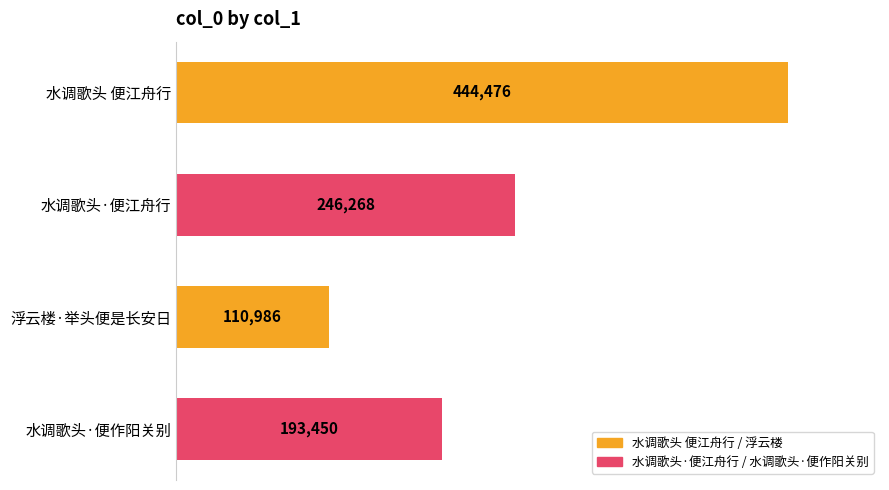

What is the difference between the second highest and minimum values?

135282